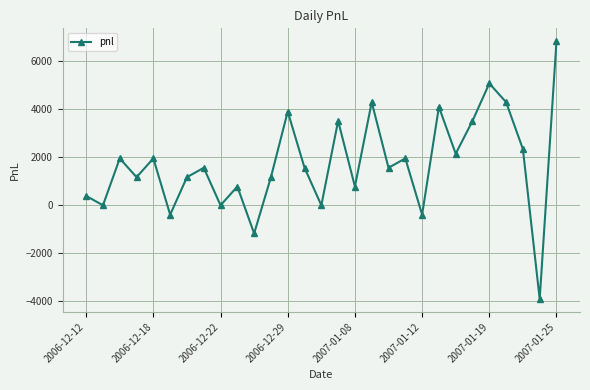

What is the maximum value shown in the chart?

6825